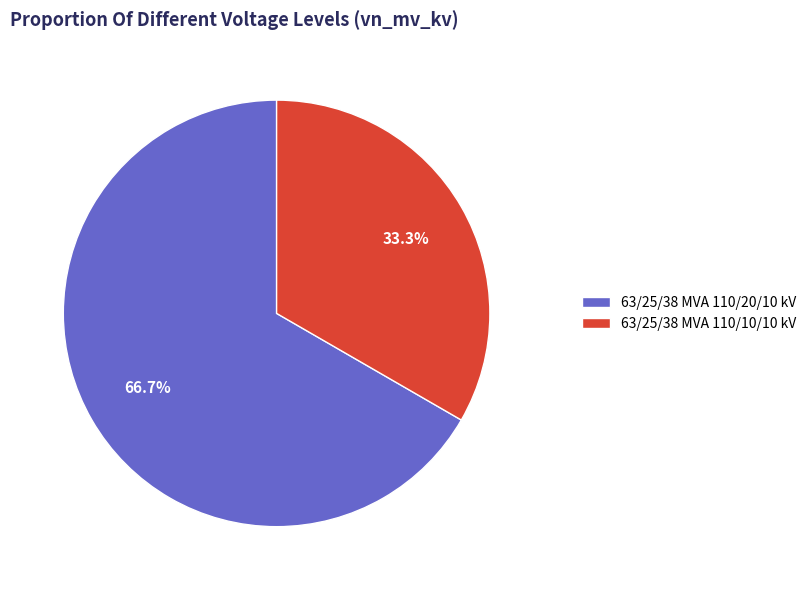

To the nearest percent, what is the difference between the largest and smallest slice percentages?

33%